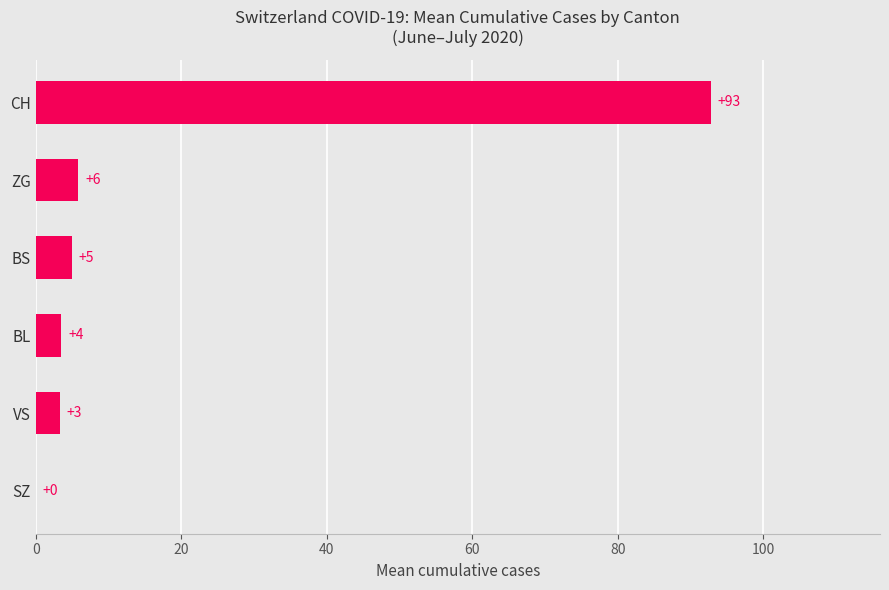

True or false: the data shows 49.8 at CH.

False